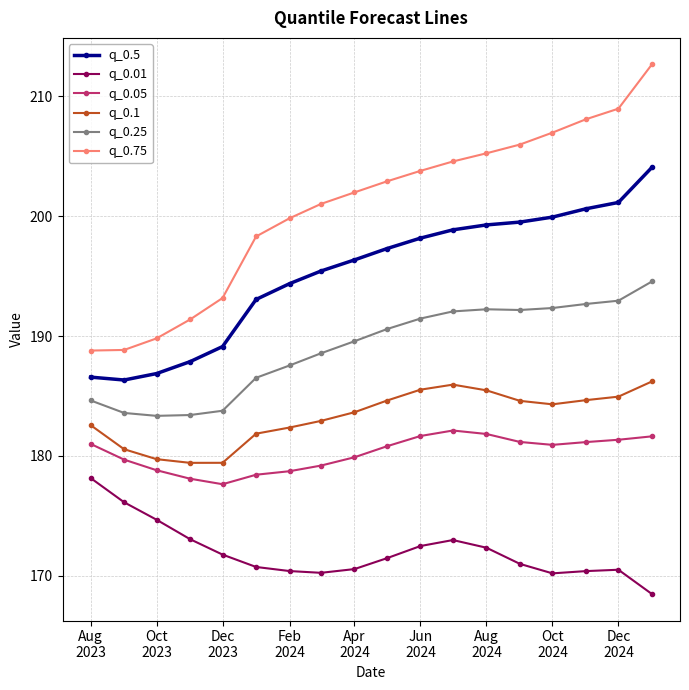

Which series has the widest spread of values?

q_0.75